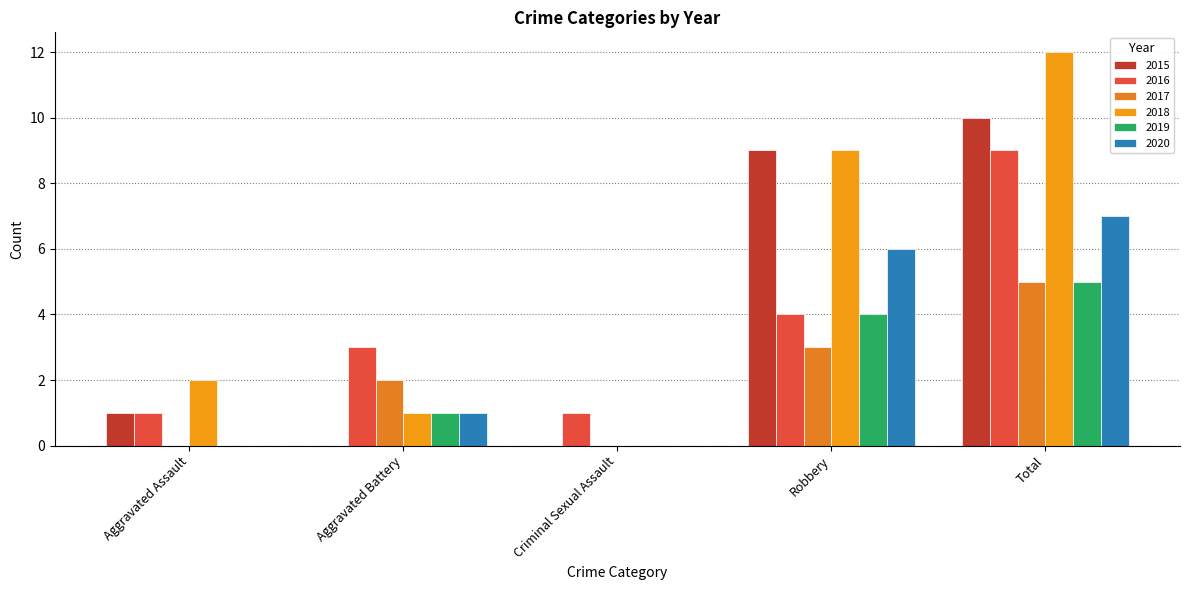

List the labels in order of 2019 value, largest first.

Total, Robbery, Aggravated Battery, Aggravated Assault, Criminal Sexual Assault